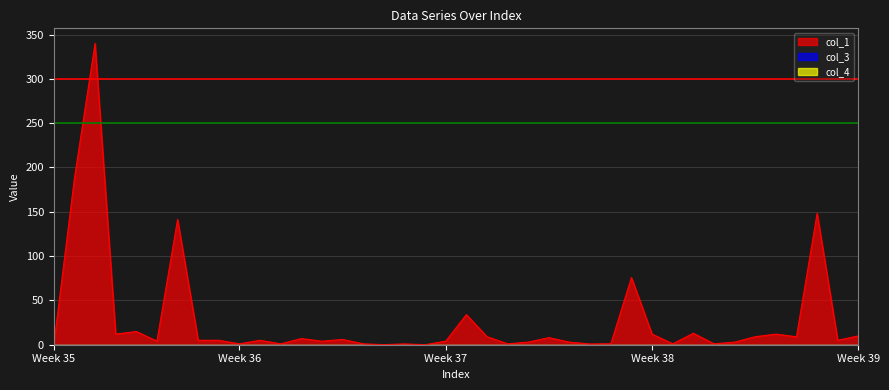

What is the difference between the maximum and minimum values in the col_1 series?

340.0